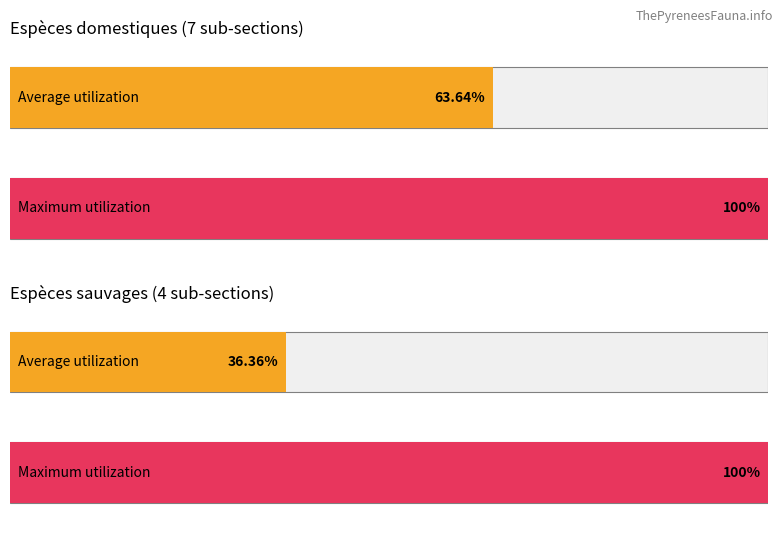

Which has a higher value, Espèces sauvages or Espèces domestiques?

Espèces domestiques